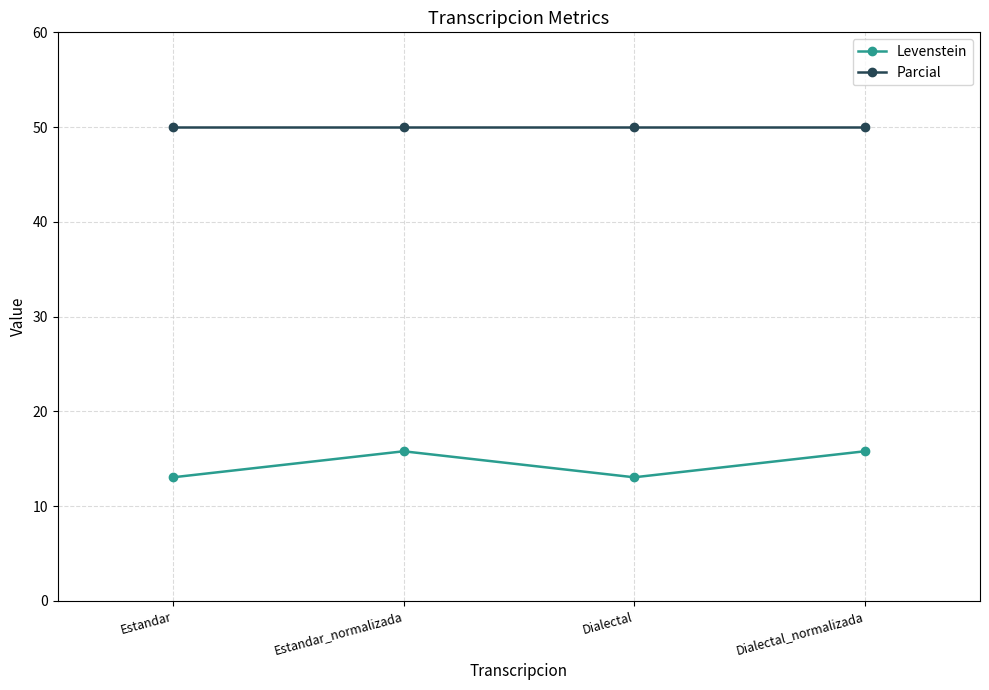

True or false: Levenstein and Parcial cross at least once.

False